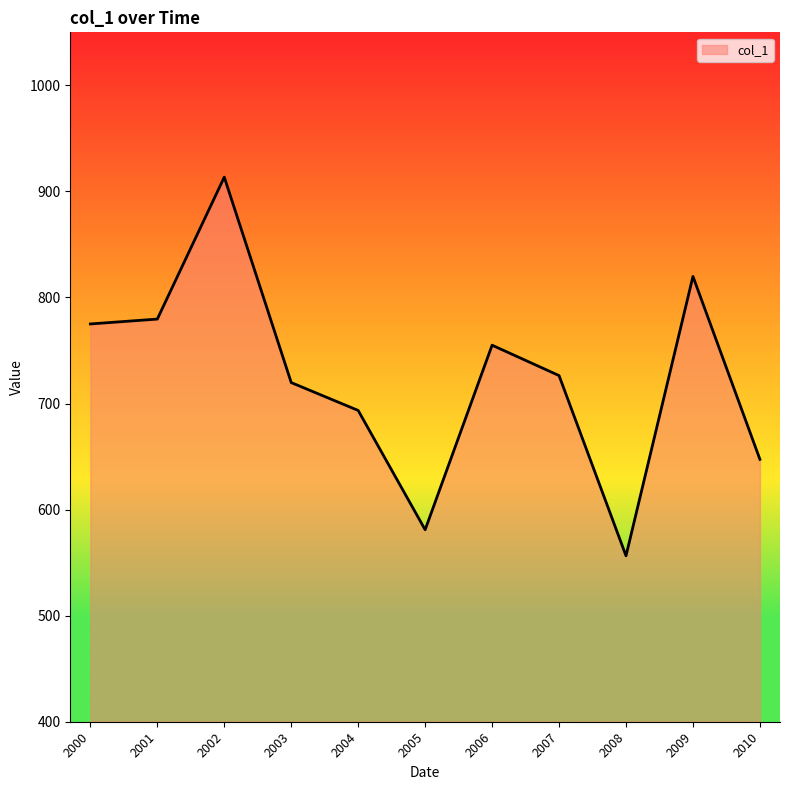

The chart shows a value of 775.1 at 2000. True or false?

True